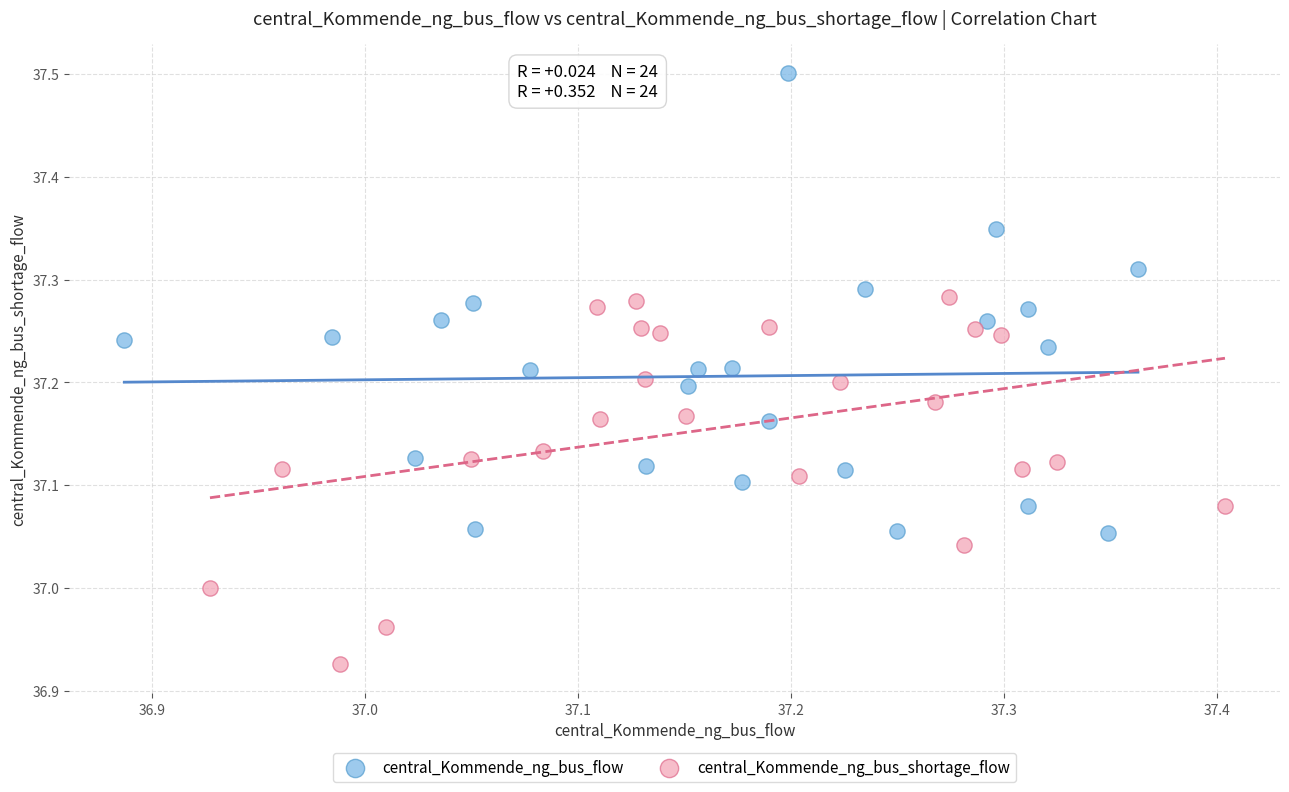

What are all the series names shown in the legend?

central_Kommende_ng_bus_flow, central_Kommende_ng_bus_shortage_flow